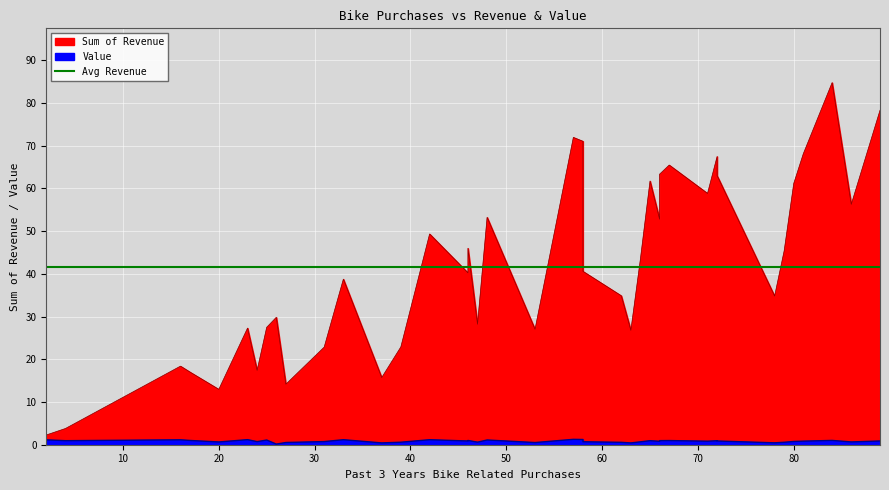

The value of Value at 9 is 1.2. True or false?

True